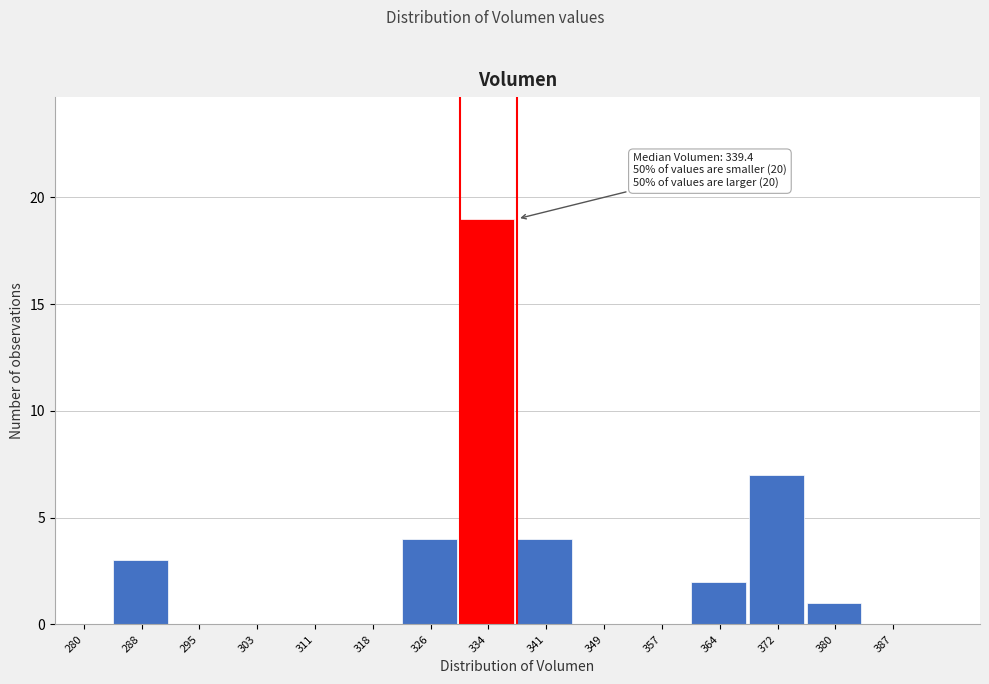

Reading left to right, what are all the values shown in this chart?

280=0	288=3	295=0	303=0	311=0	318=0	326=4	334=19	341=4	349=0	357=0	364=2	372=7	380=1	387=0